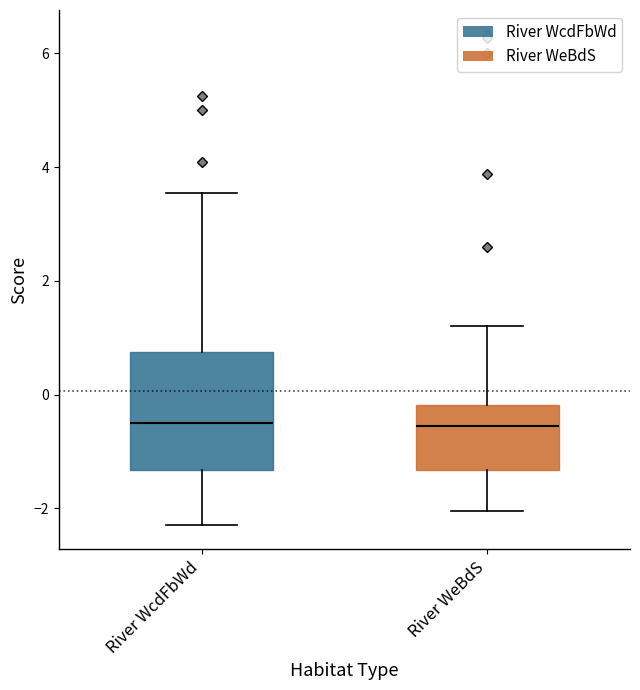

Reading left to right, read every box against the y-axis: the position of its median line, the range the box covers, and the ends of its whiskers. The values are not printed on the chart, so give them approximately, as read against the axis.

River WcdFbWd: median -0.4, box -1.4 to 0.8, whiskers -2.2 to 3.6
River WeBdS: median -0.6, box -1.4 to -0.2, whiskers -2.0 to 1.2